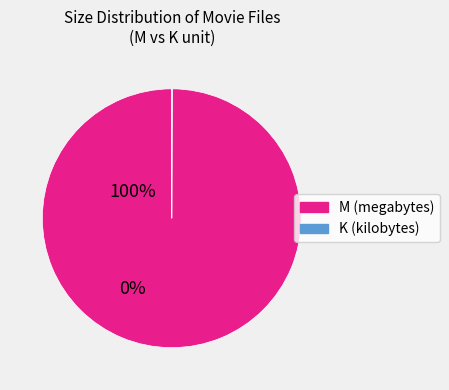

The M slice represents 100% of the pie. True or false?

True